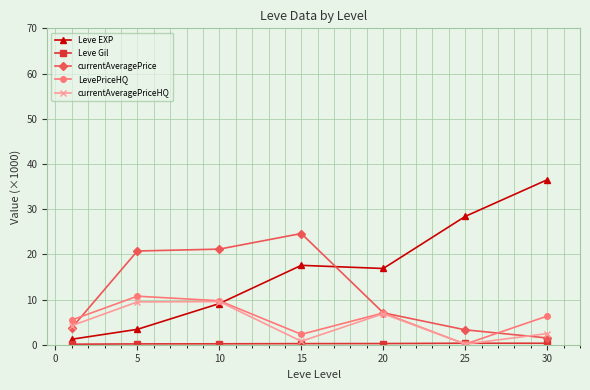

At how many categories does at least one series exceed 14?

6